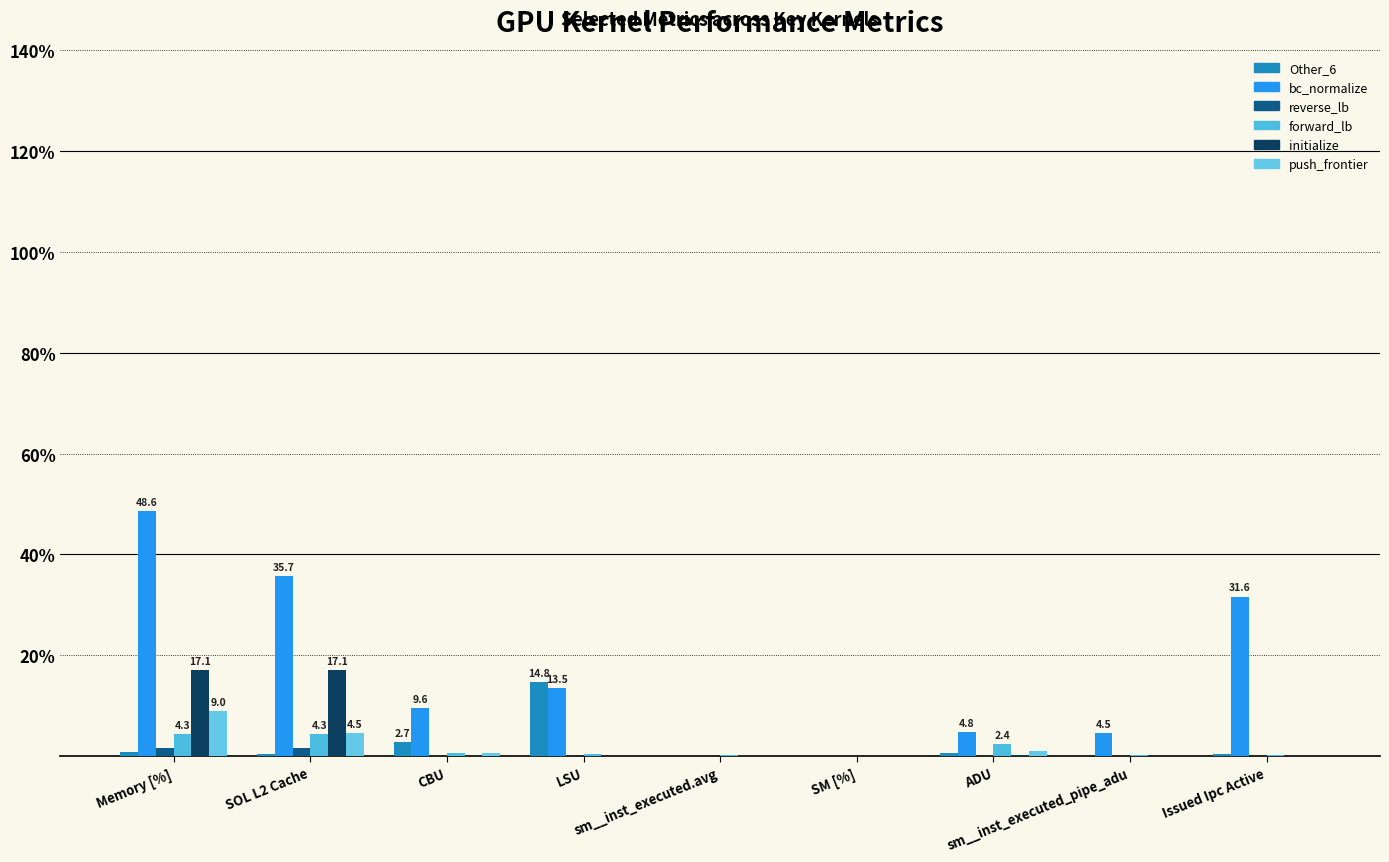

How many groups of bars are there?

9